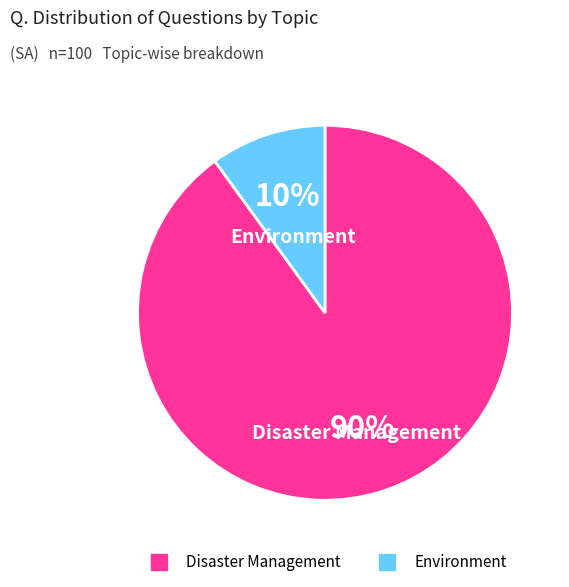

To the nearest percent, what percentage of the pie is Disaster Management?

90%